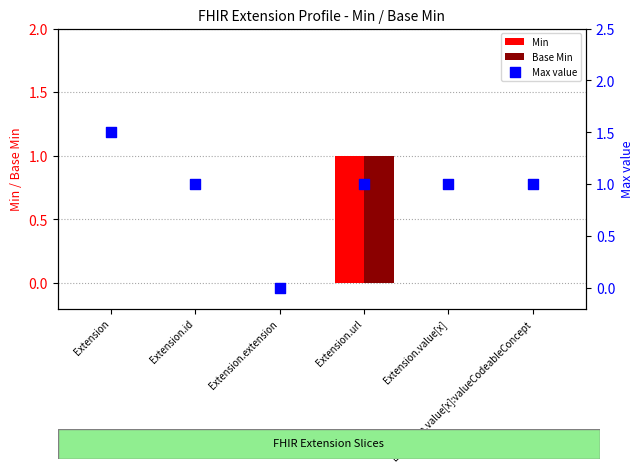

At how many categories does at least one series exceed 0?

5